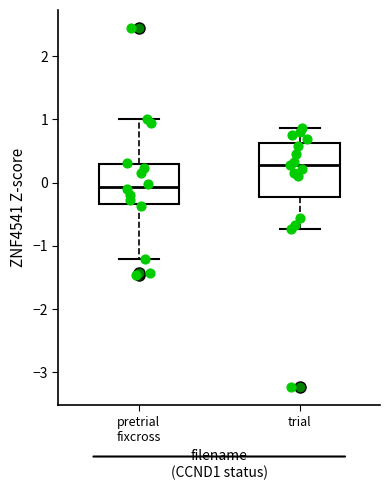

Where does the upper whisker of the box for trial end on the y-axis? The values are not printed on the chart, so give them approximately, as read against the axis.

0.9